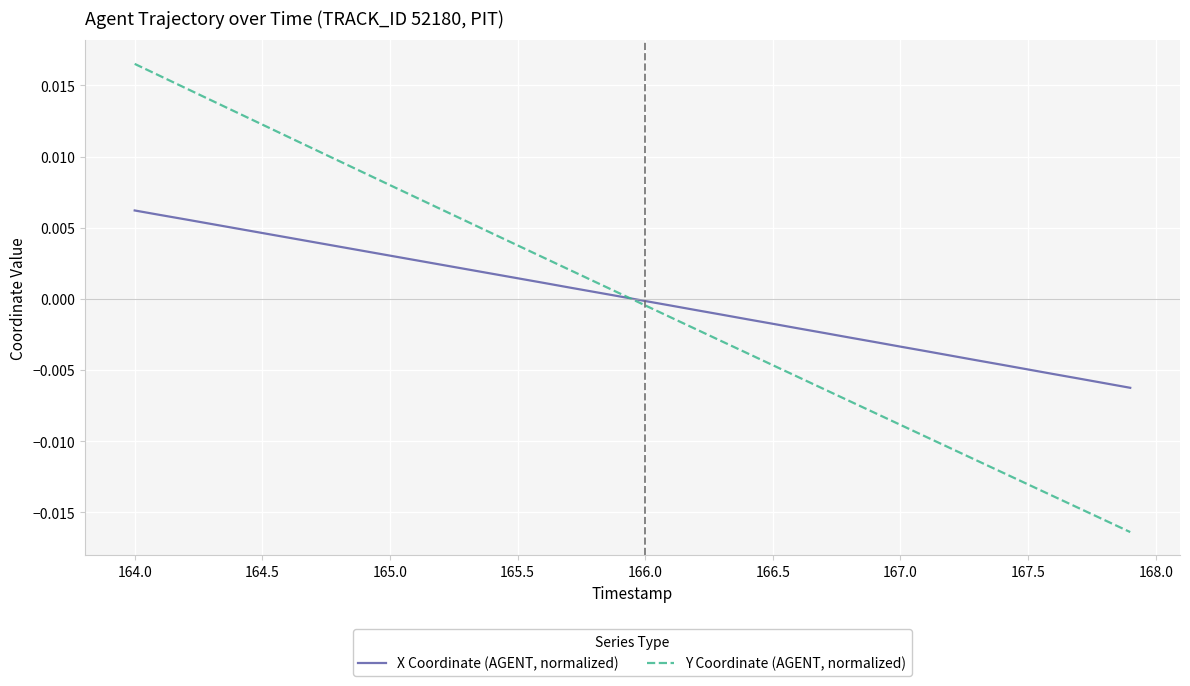

List the series in order of their overall mean, lowest first.

X Coordinate (AGENT, normalized), Y Coordinate (AGENT, normalized)